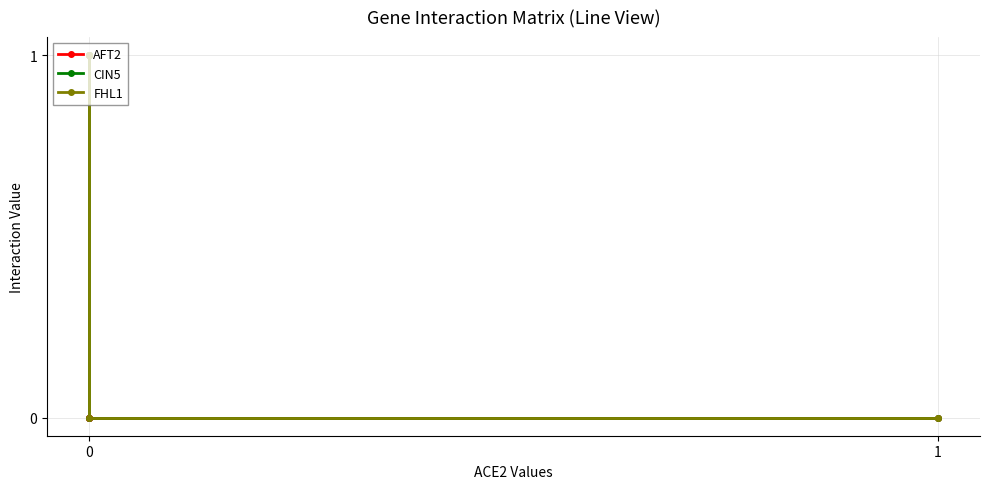

True or false: FHL1 and AFT2 cross at least once.

False